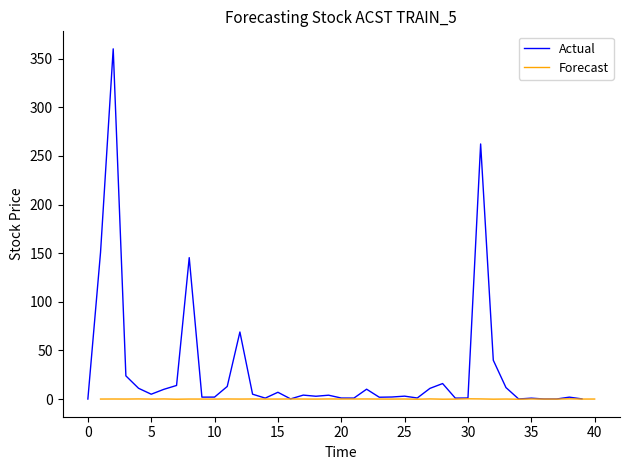

What is the difference between the Forecast values at 14 and 20?

0.1